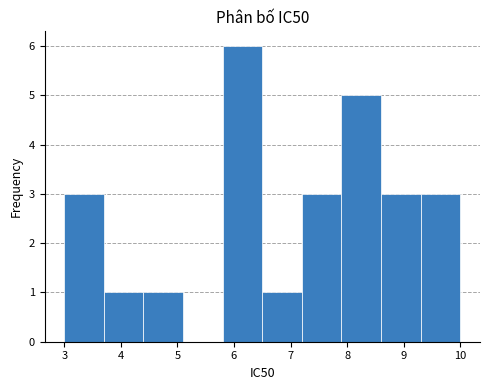

Reading left to right, transcribe this chart: for each bar, give the range it covers on the x-axis and its height. The values are not printed on the chart, so give them approximately, as read against the axis.

3.0 to 3.7: 3
3.7 to 4.4: 1
4.4 to 5.1: 1
5.1 to 5.8: 0
5.8 to 6.5: 6
6.5 to 7.2: 1
7.2 to 7.9: 3
7.9 to 8.6: 5
8.6 to 9.3: 3
9.3 to 10.0: 3